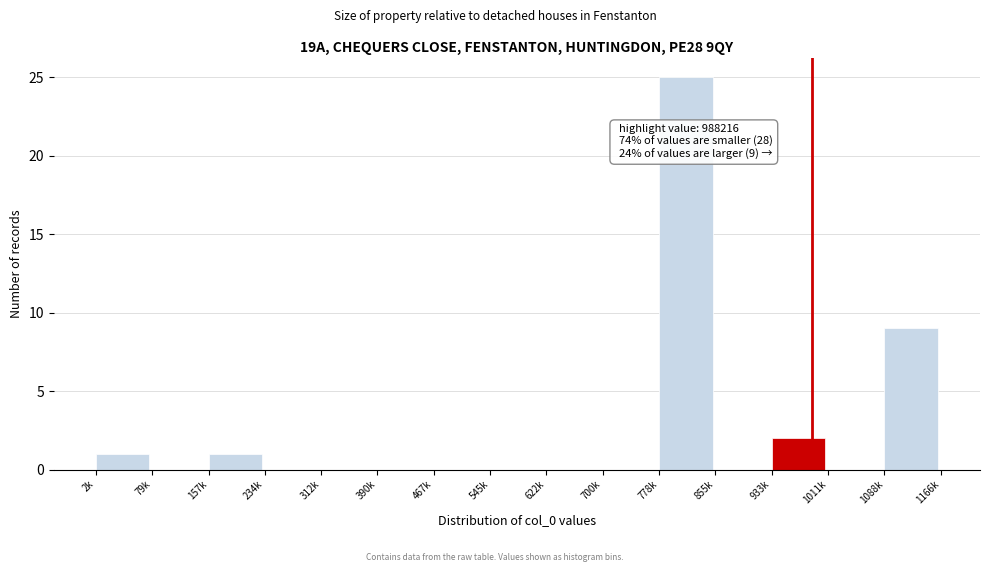

Reading left to right, extract all data points from this chart.

2k=1	79k=0	157k=1	234k=0	312k=0	390k=0	467k=0	545k=0	622k=0	700k=0	778k=25	855k=0	933k=2	1011k=0	1088k=9